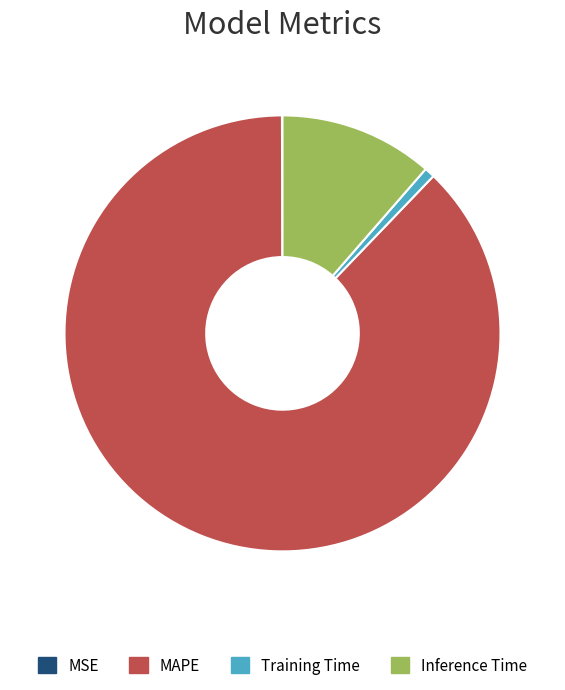

Is it true that Training Time is 1% of the pie?

True